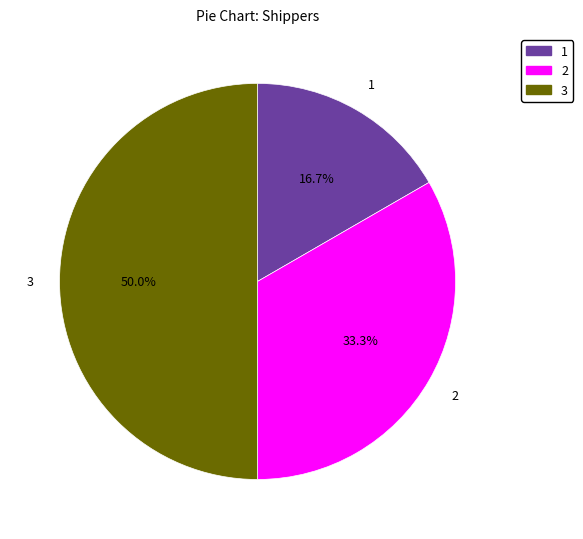

How many segments does this pie chart have?

3